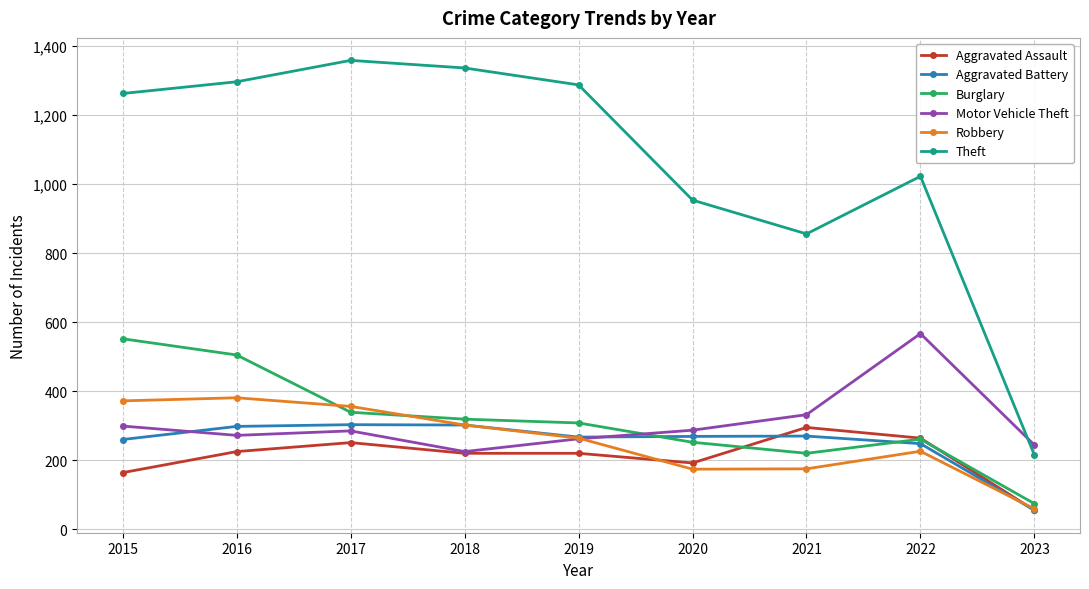

How many lines are shown in the chart?

6